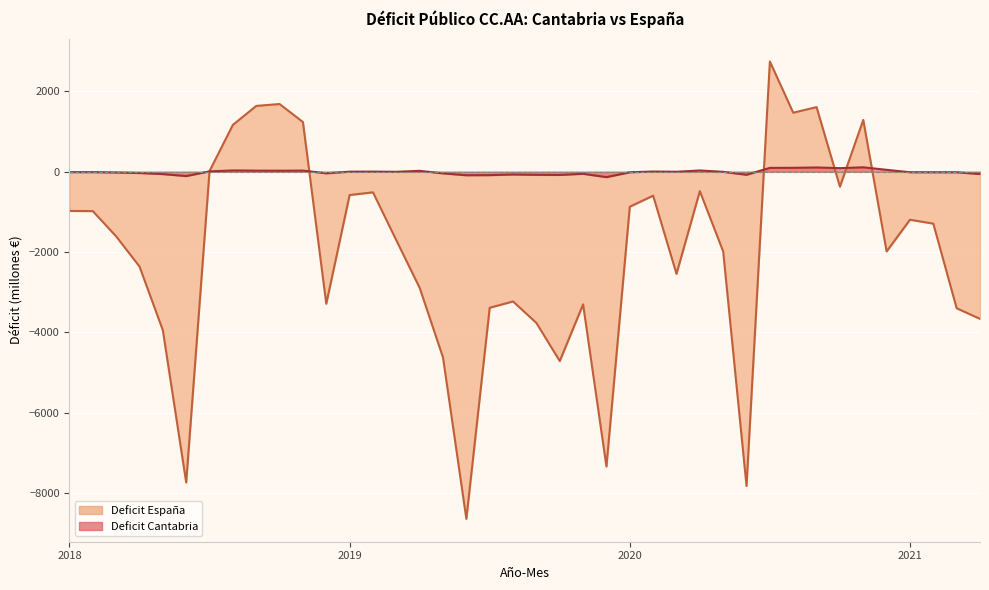

Which series has the widest spread of values?

Deficit España